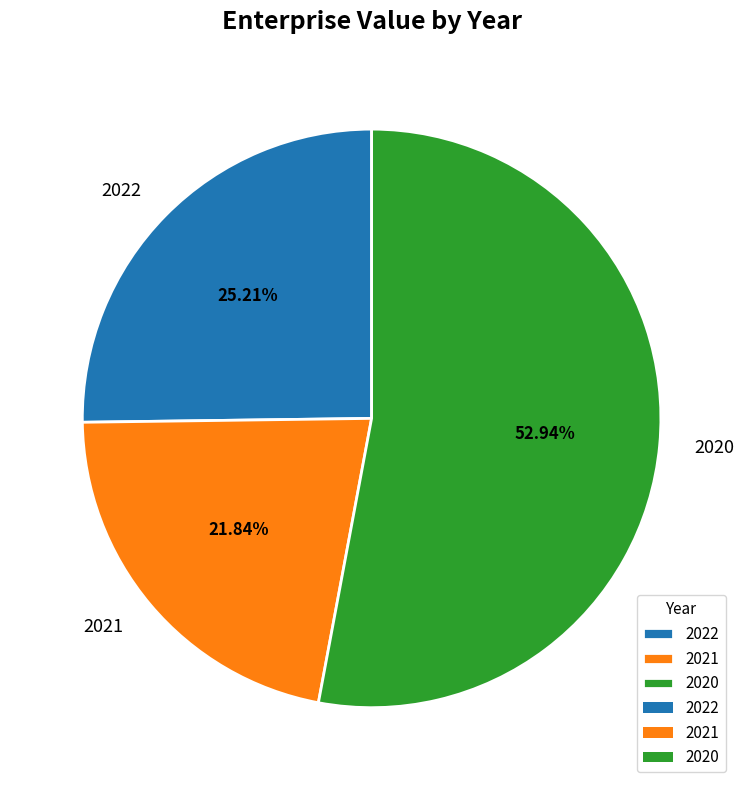

Is the sum of 2022 and 2020 greater than half?

Yes